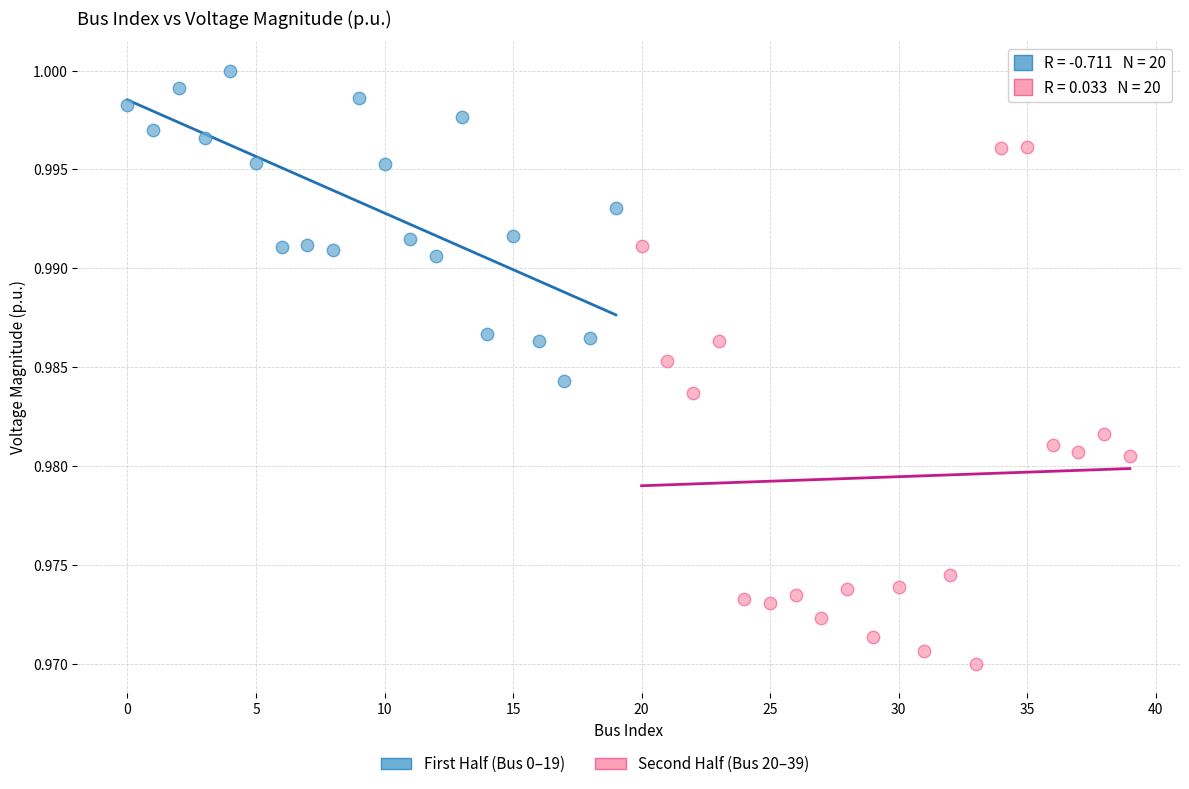

Which series has the largest Y range (max minus min)?

Second Half (Bus 20–39)